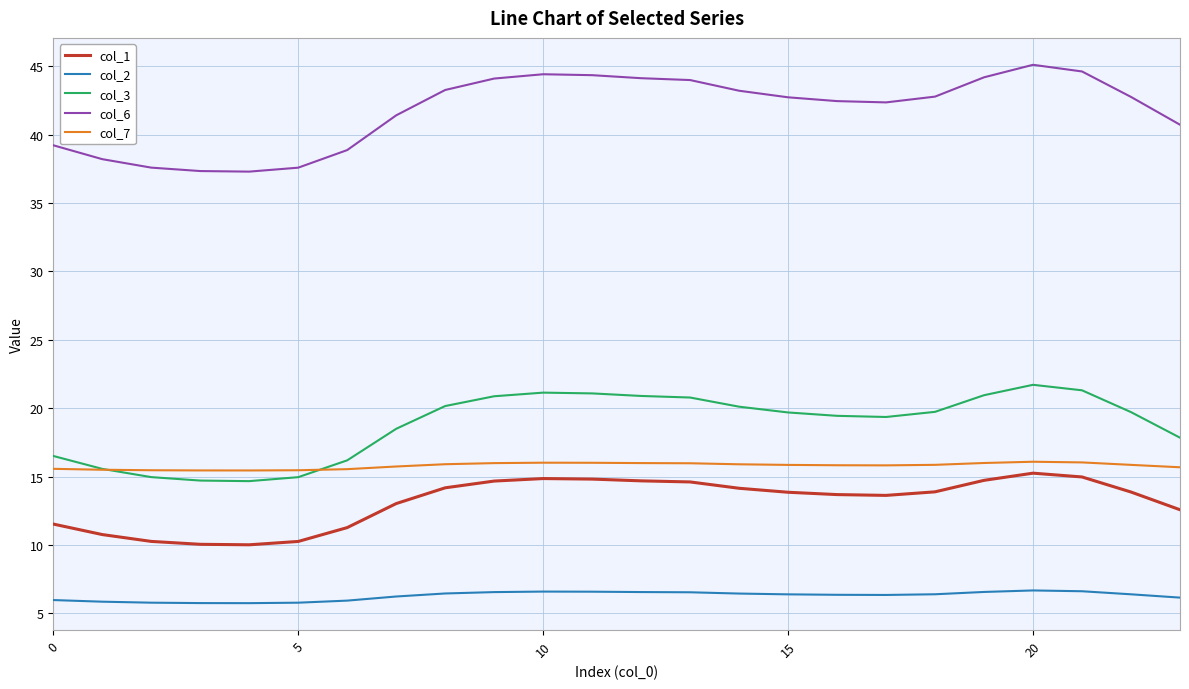

Which series has the largest total across all categories?

col_6